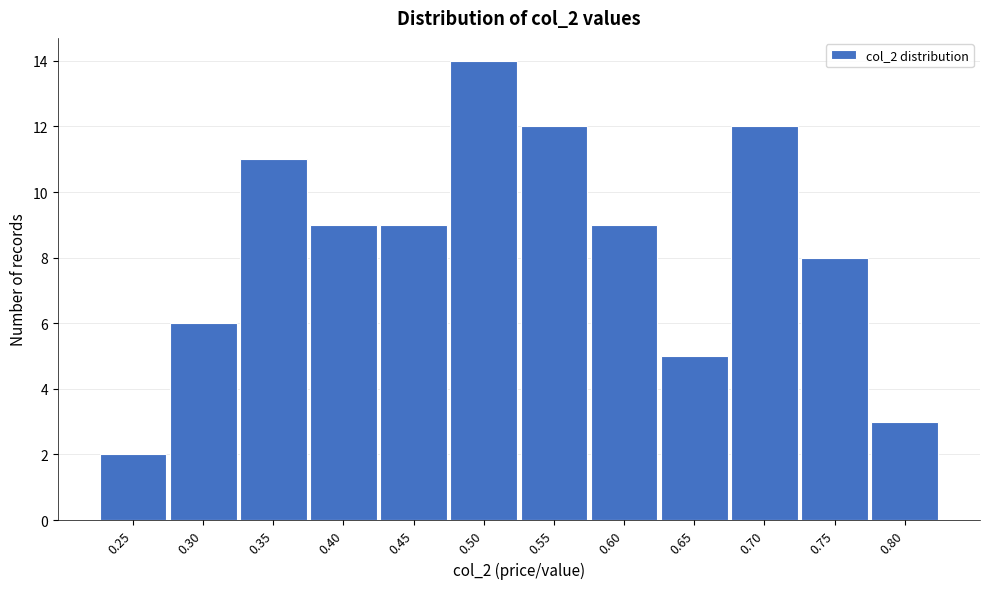

Reading right to left, transcribe all the data shown in this chart.

3	8	12	5	9	12	14	9	9	11	6	2